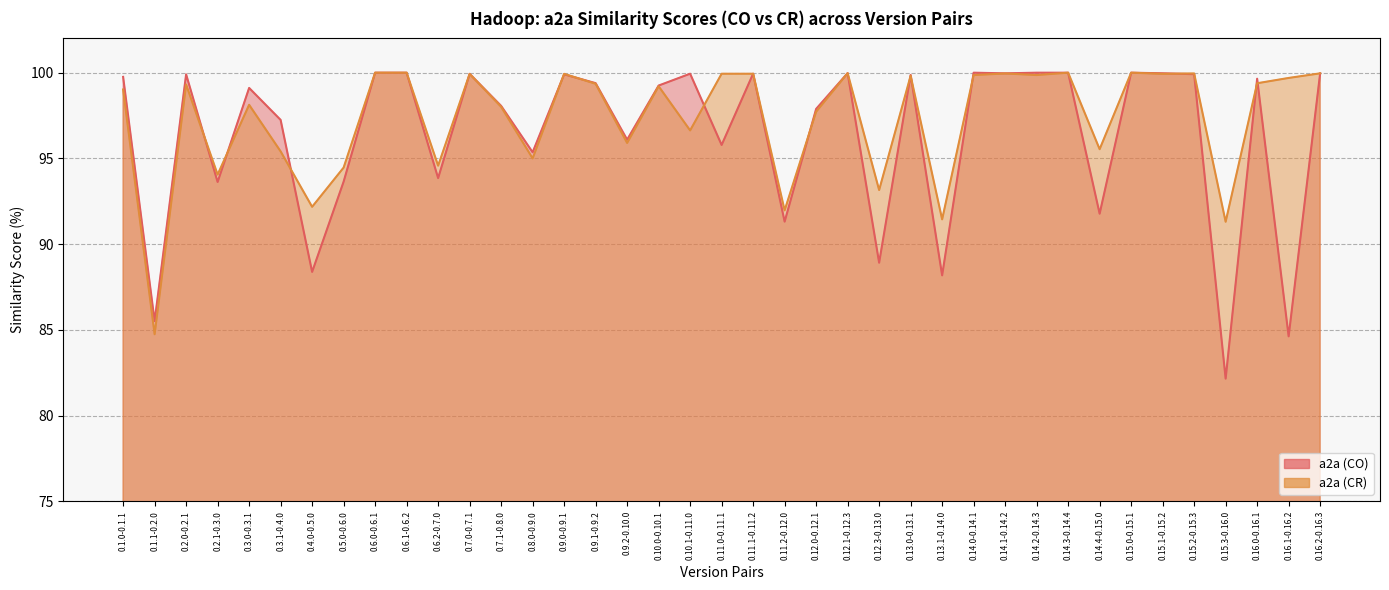

True or false: a2a (CO) has more than 2 points higher than both neighbors.

True